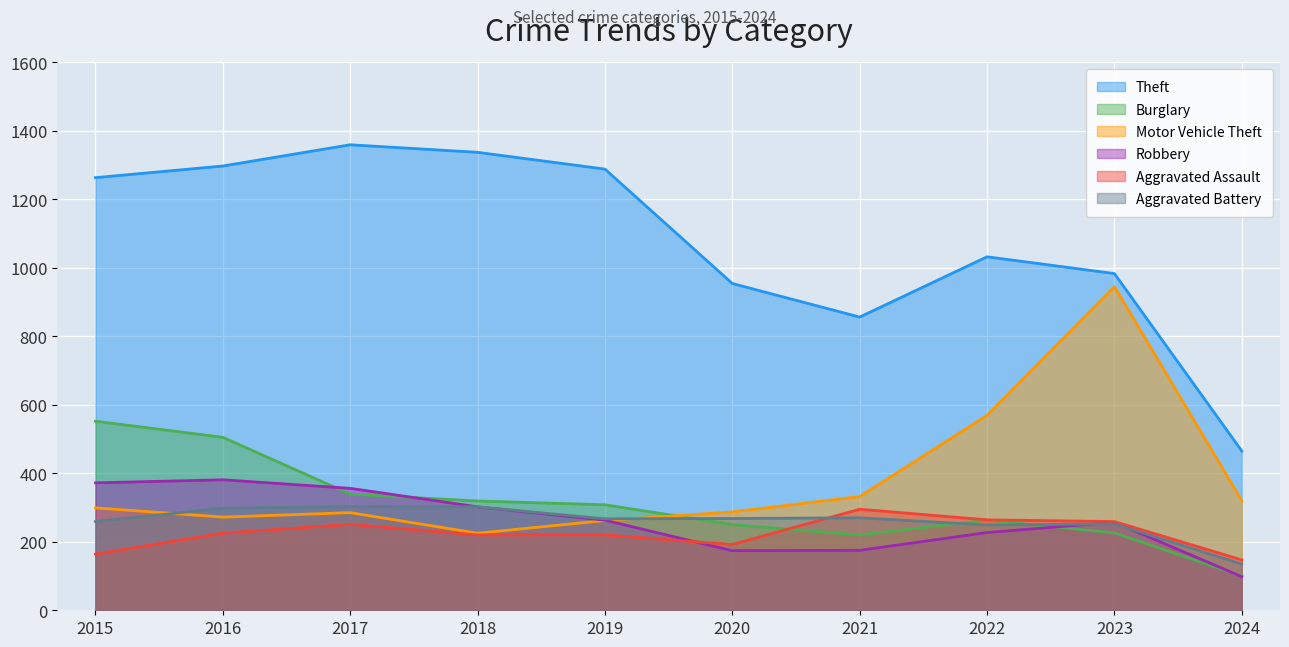

What is the difference between the Aggravated Battery values at 2017 and 2019?

36